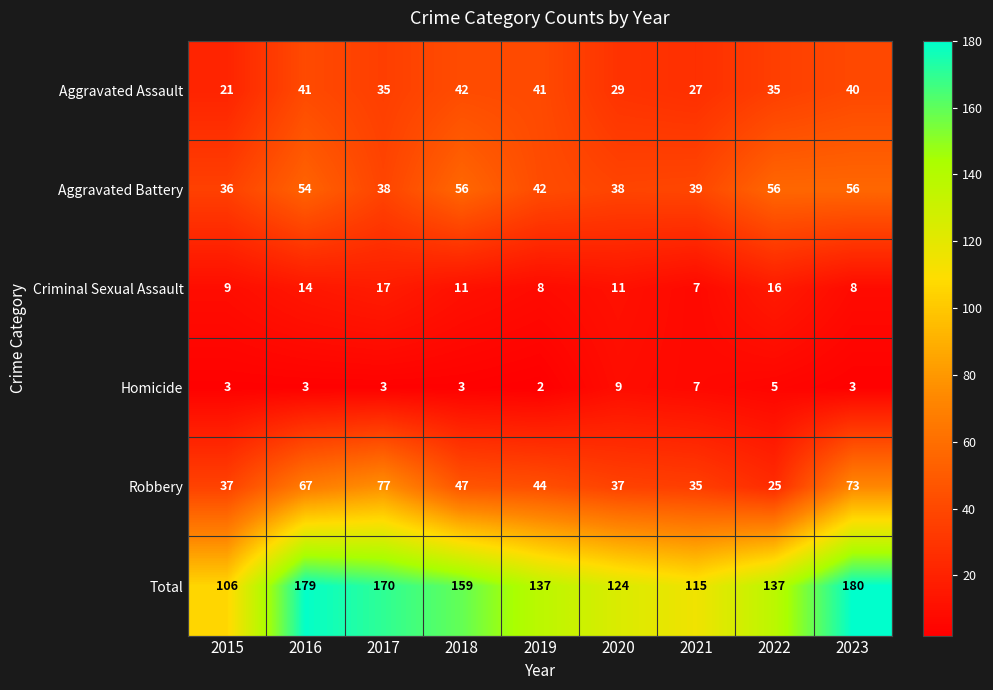

At which label does Criminal Sexual Assault first exceed 11?

2016